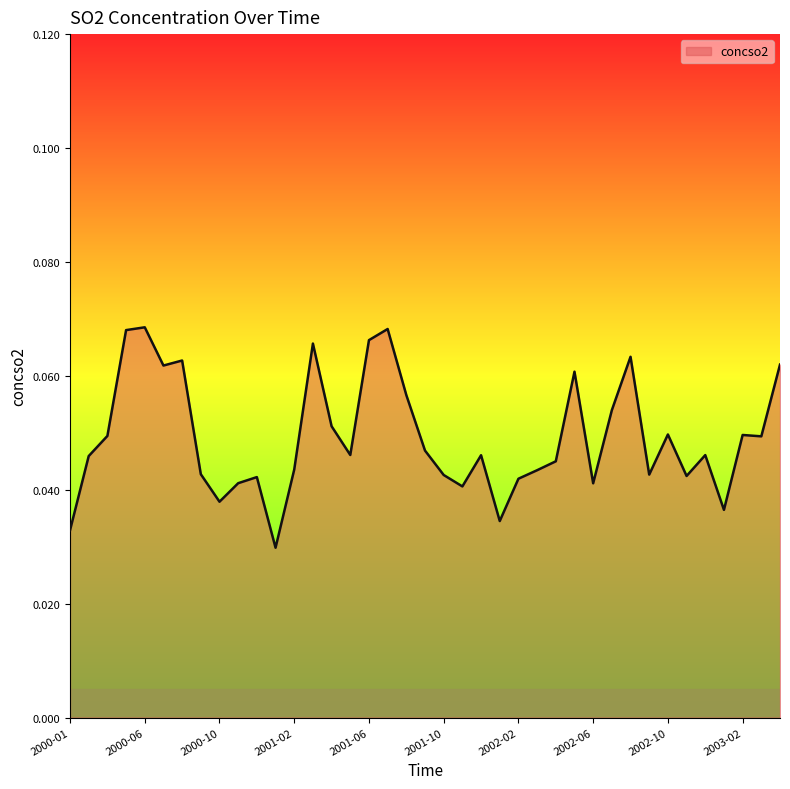

At which category does the chart reach its minimum across all series?

2001-01